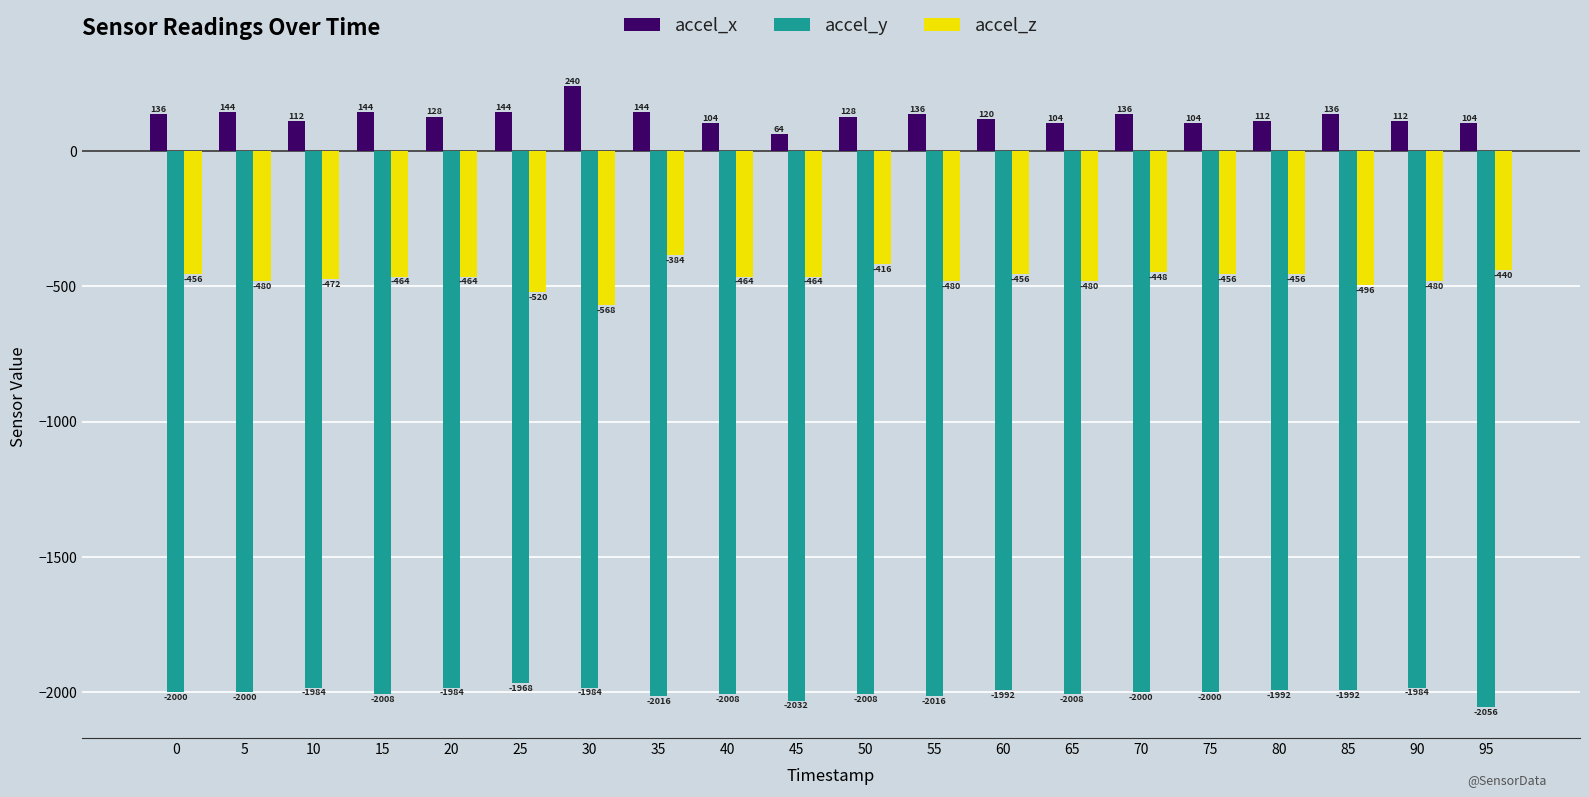

What is the spread (max minus min) of values at 60?

2112